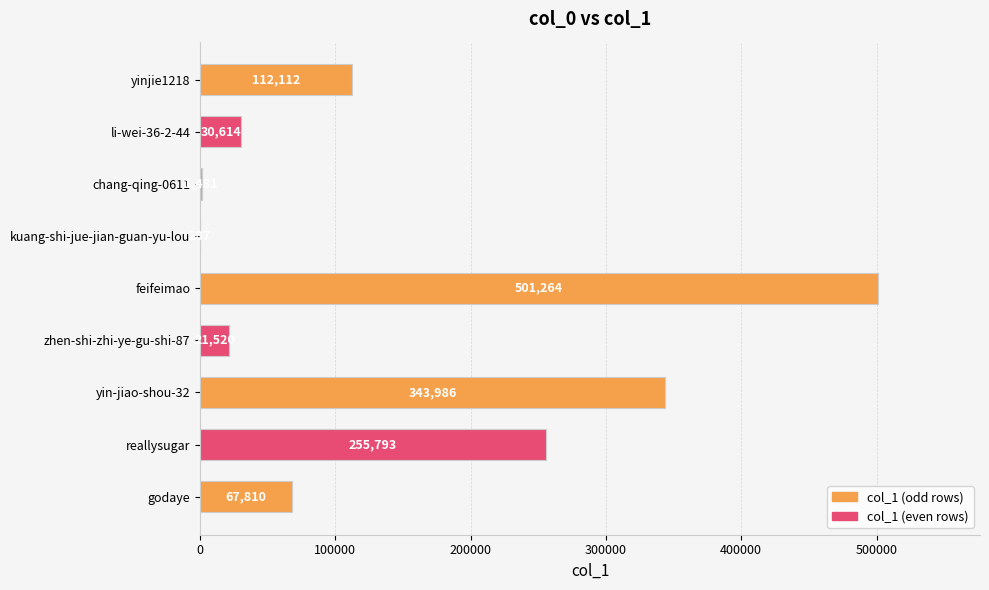

What is the sum of the values at kuang-shi-jue-jian-guan-yu-lou and yinjie1218?

112399